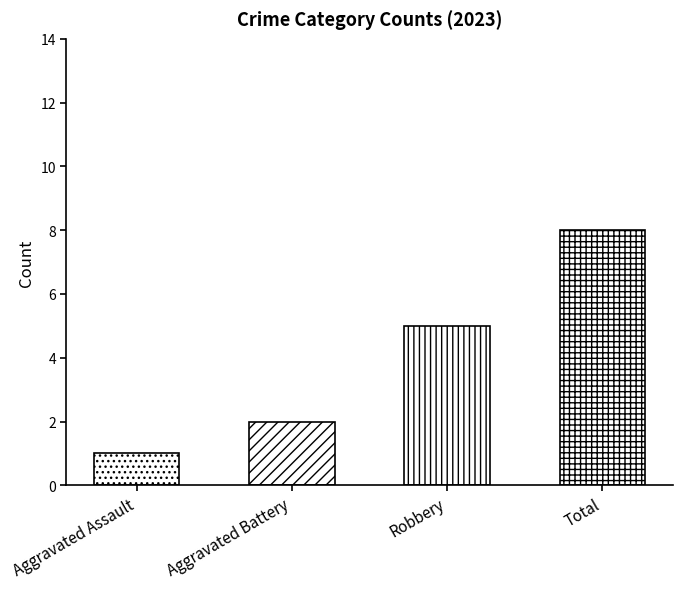

What is the label of the 3rd bar from the right?

Aggravated Battery